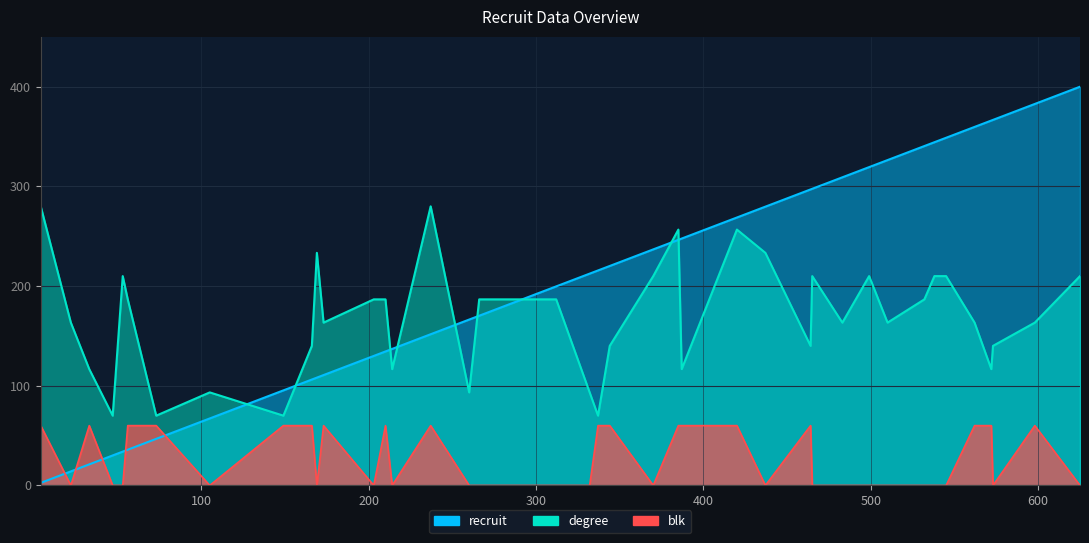

How many categories are shown in the chart?

40